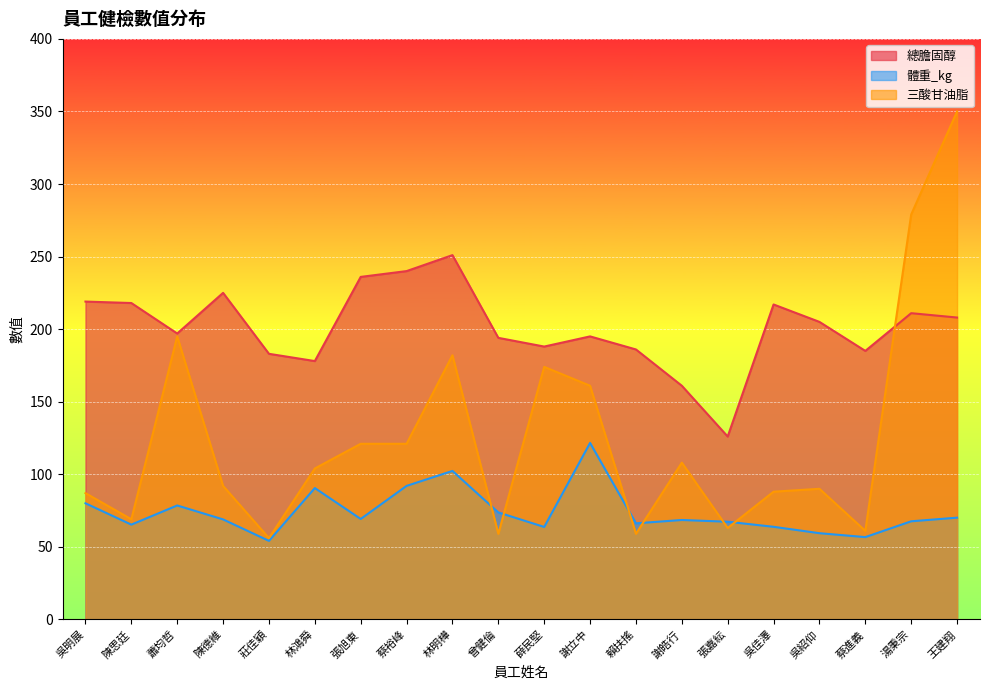

At which category does 體重_kg reach its first local valley?

陳思廷